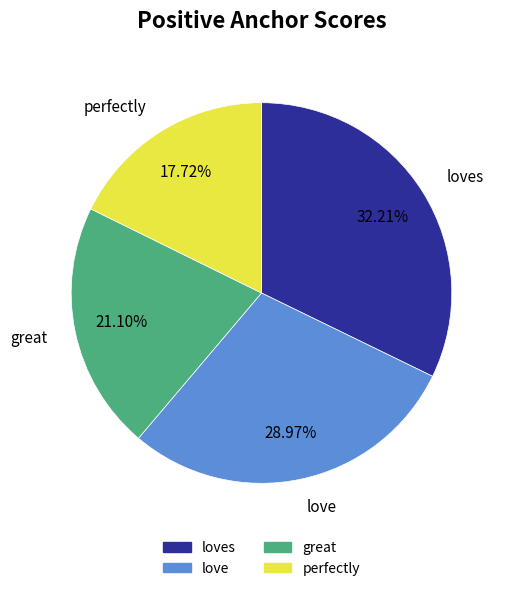

To the nearest percent, what is the average slice percentage?

25%